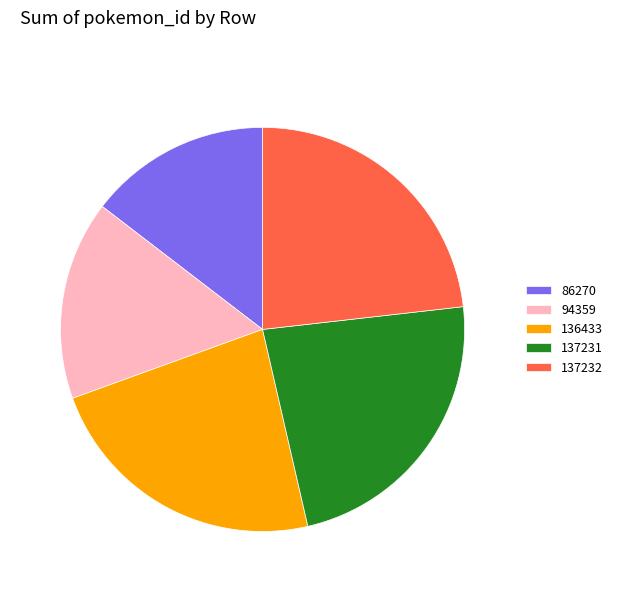

Is there a majority slice in this chart?

No